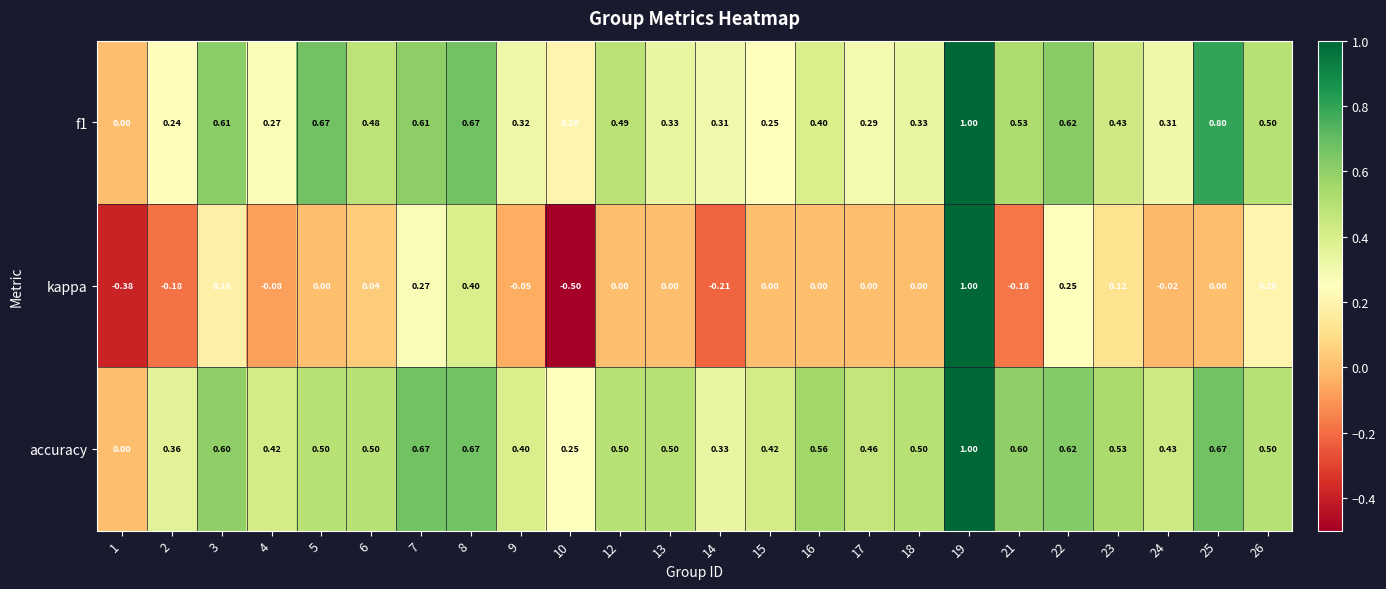

Which series has the largest range (max minus min)?

kappa